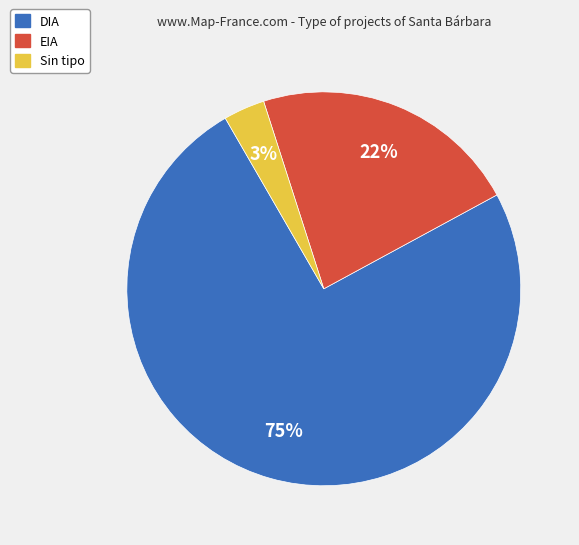

Does any single category account for the majority?

Yes